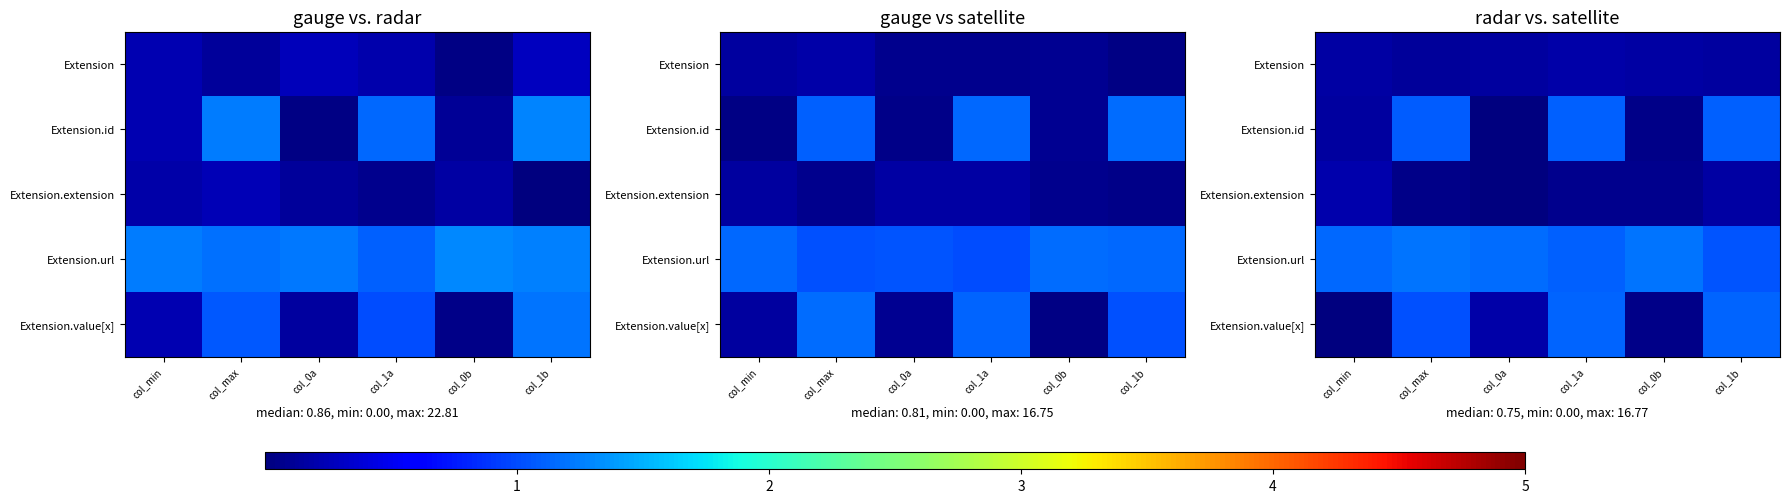

Which series has the largest total across all categories?

Extension.url